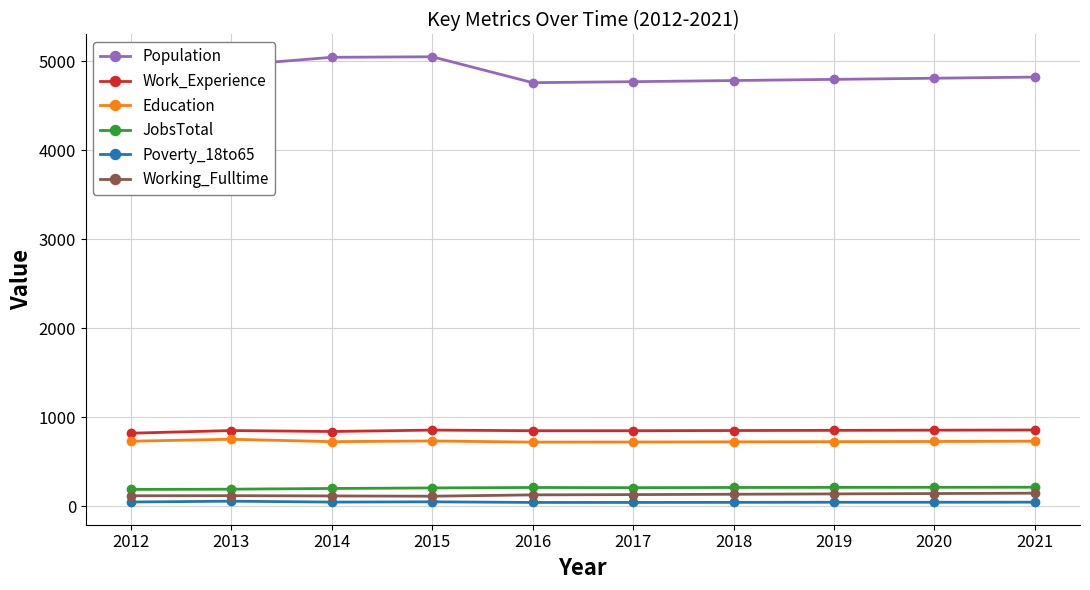

What value does the Work_Experience series have at 2021, to the nearest 5?

860